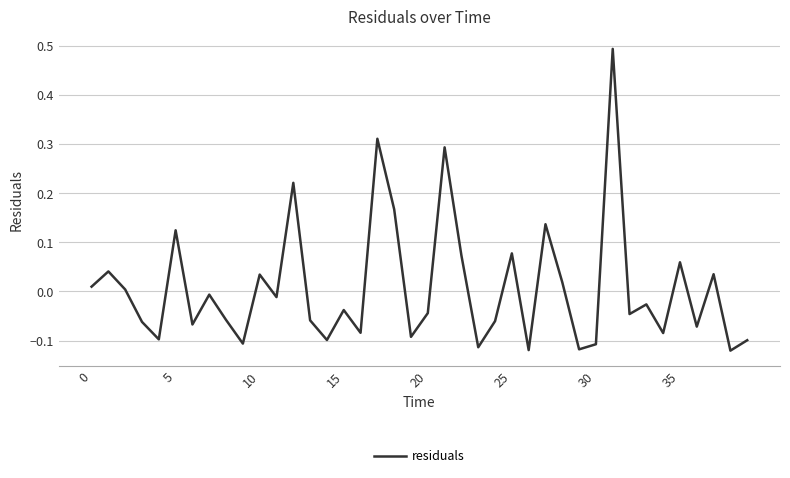

What is the maximum value shown in the chart?

0.5